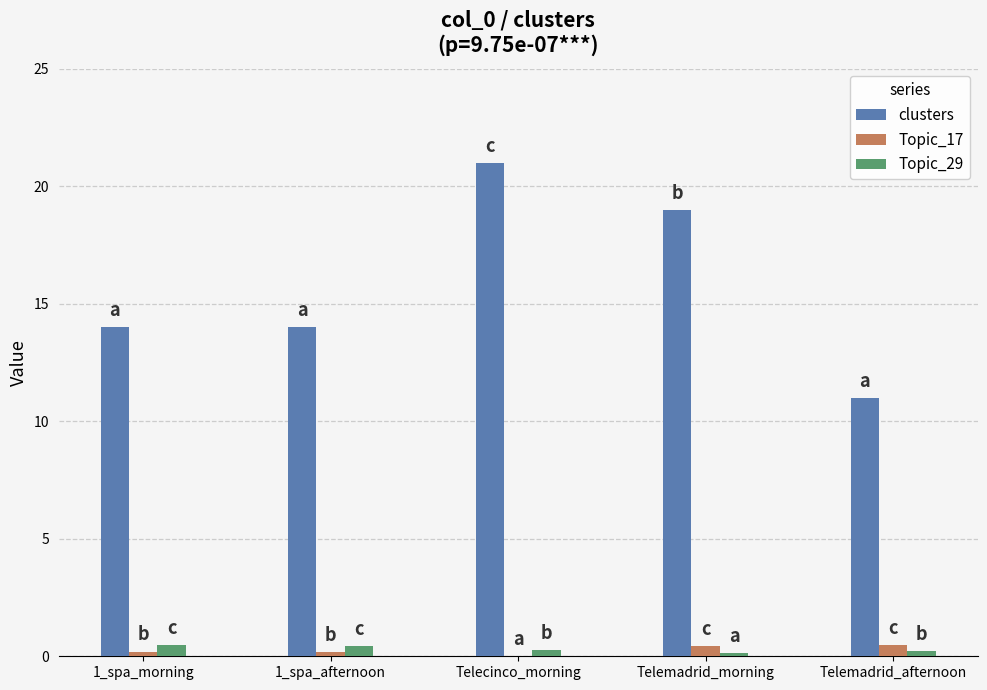

Is it true that Topic_17 equals 0.5 at Telemadrid_afternoon?

True